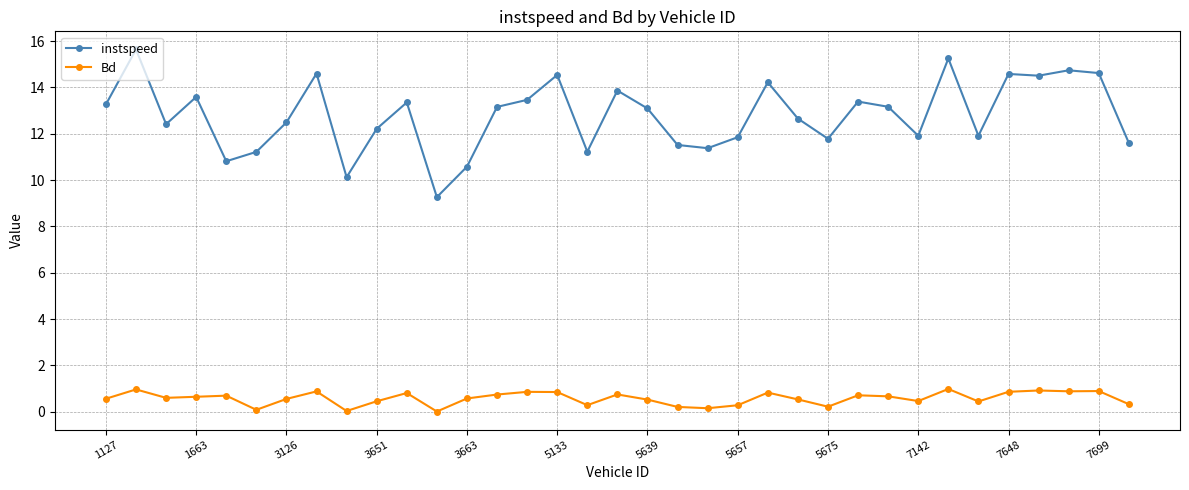

Which series has the largest range (max minus min)?

instspeed